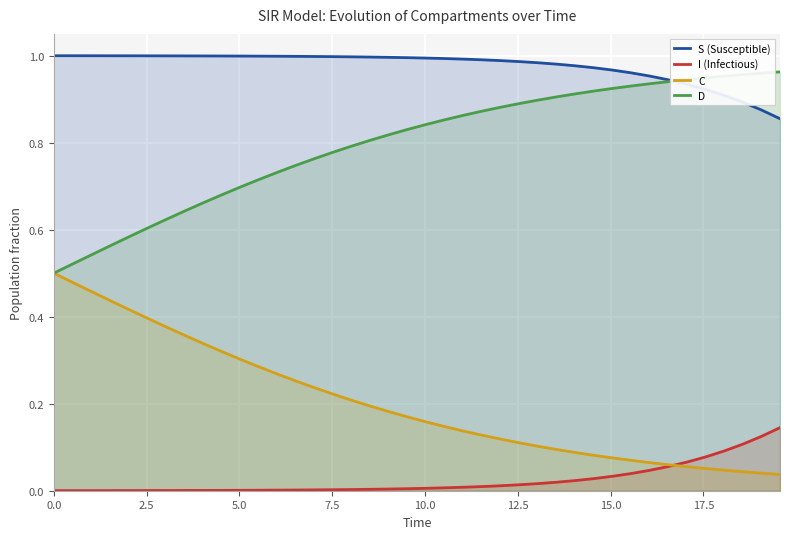

True or false: C and S (Susceptible) cross at least once.

False